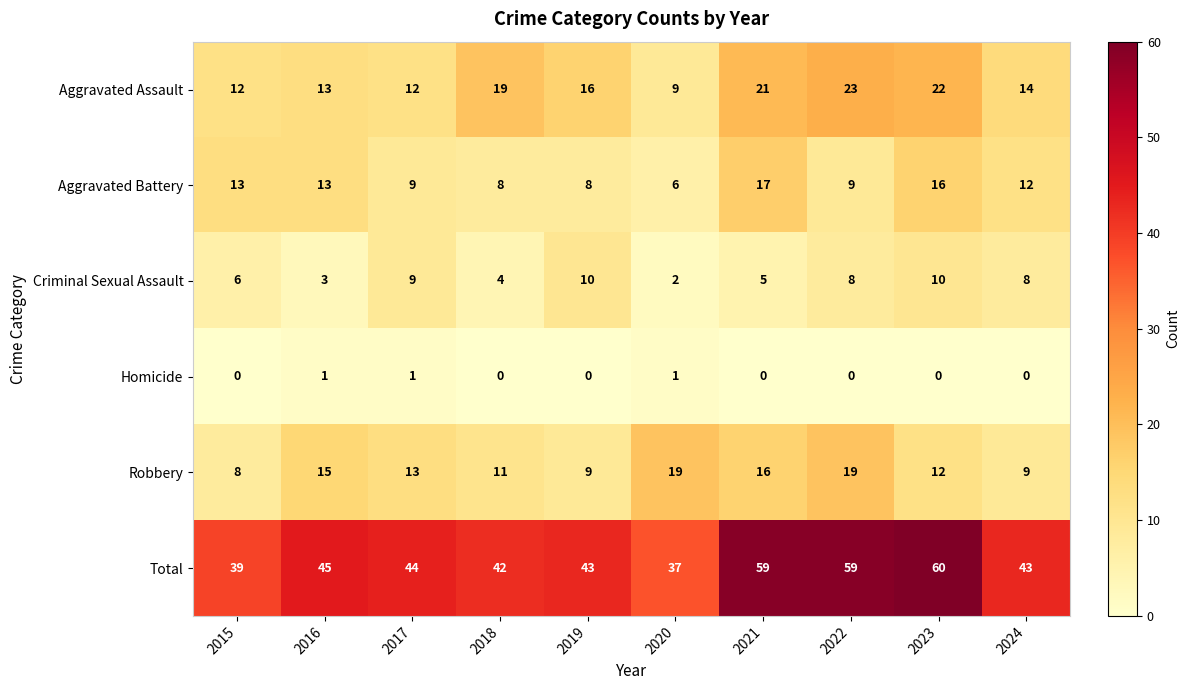

How many distinct data groups are displayed?

6